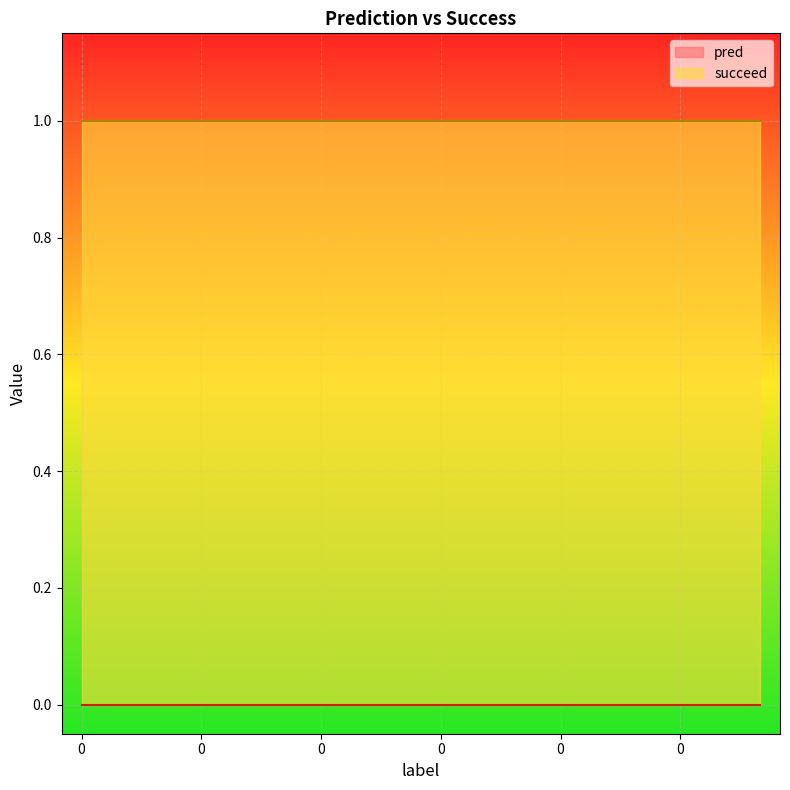

How many lines are shown in the chart?

2